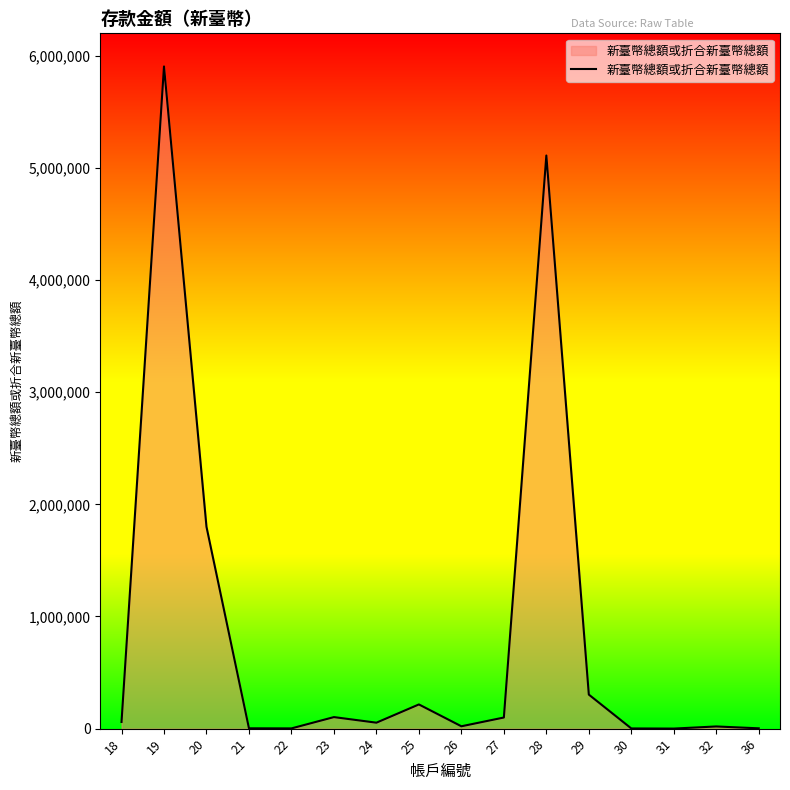

How many series are shown in this chart?

1